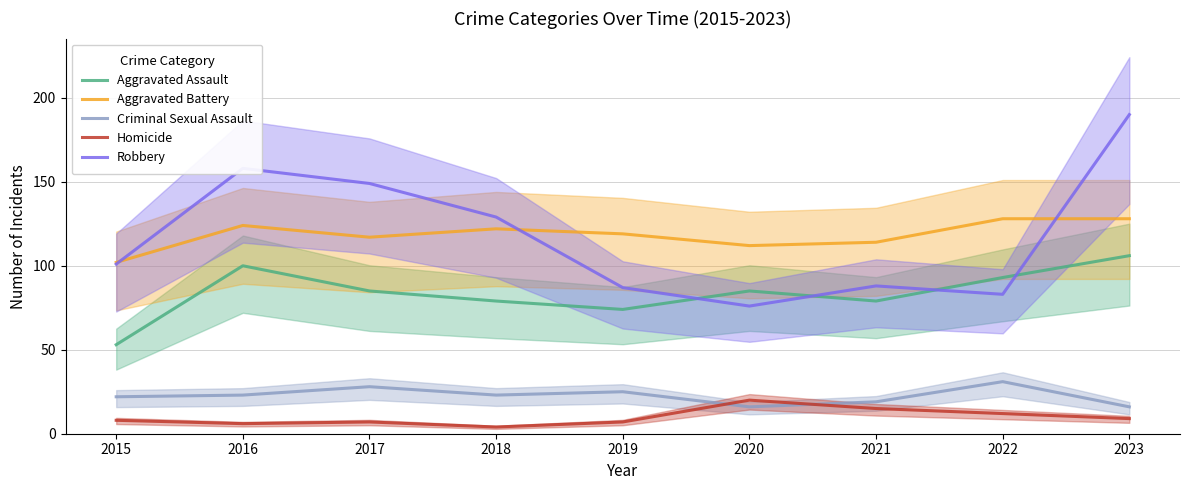

What is the value of the Robbery point at the 1st from the left?

101